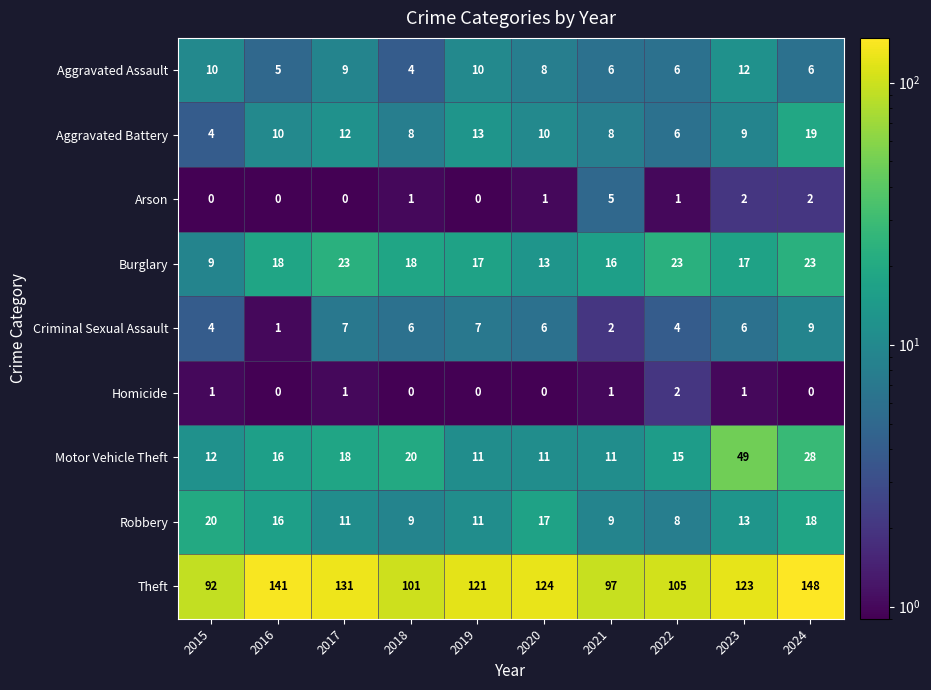

Which series has the largest total across all categories?

Theft